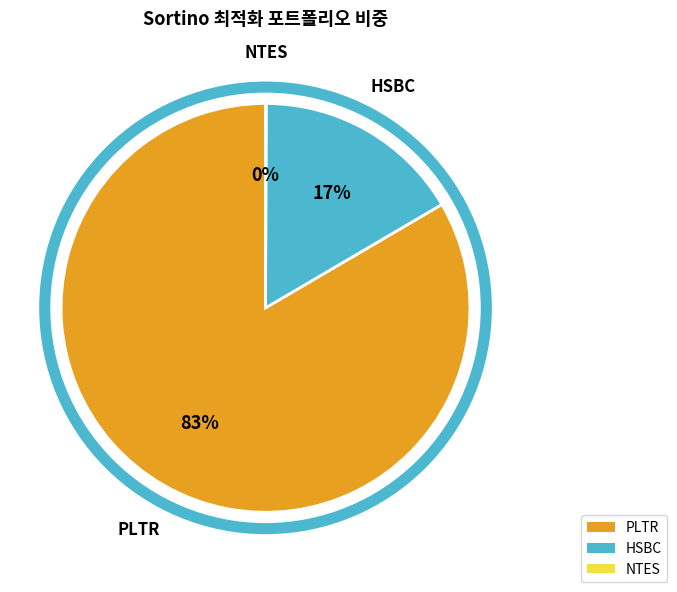

To the nearest percent, what percentage of the pie is PLTR?

83%